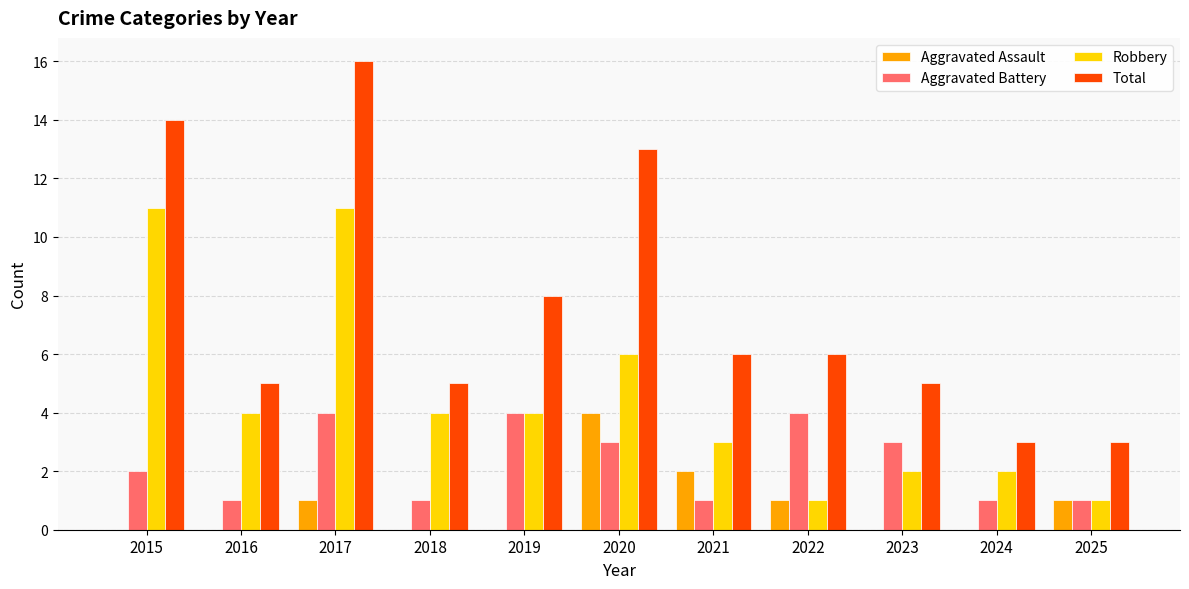

What are all the series names shown in the legend?

Aggravated Assault, Aggravated Battery, Robbery, Total